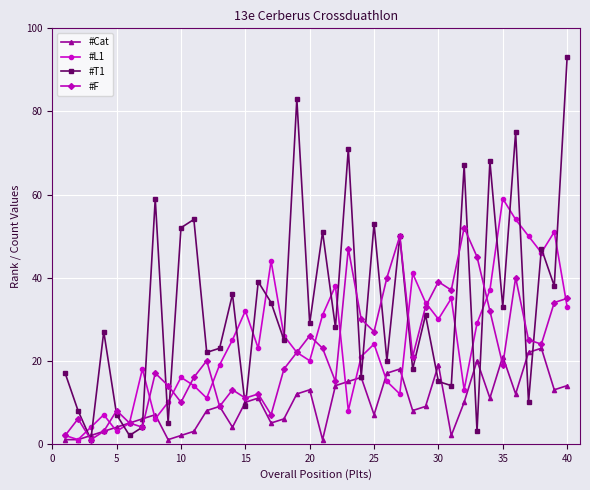

At how many categories does at least one series exceed 63?

6